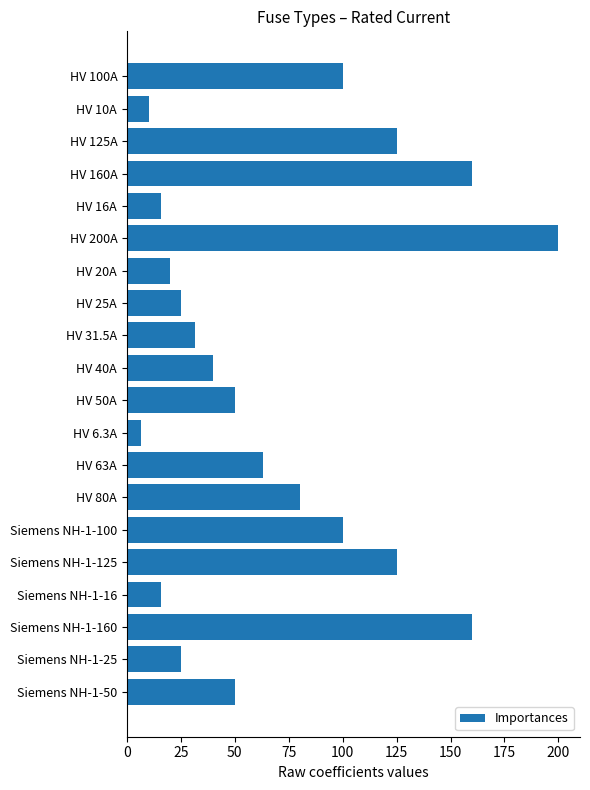

What is the value of the 12th bar from the top?

6.3